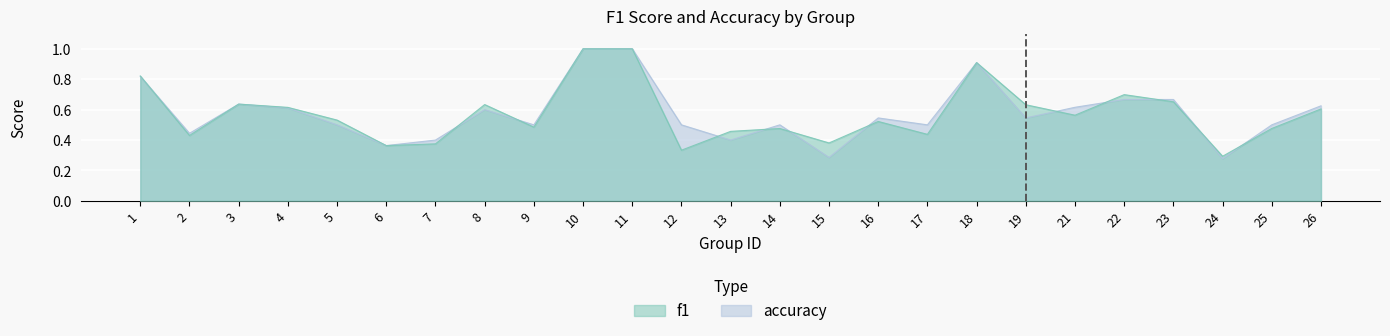

At which label does f1 reach its minimum?

24